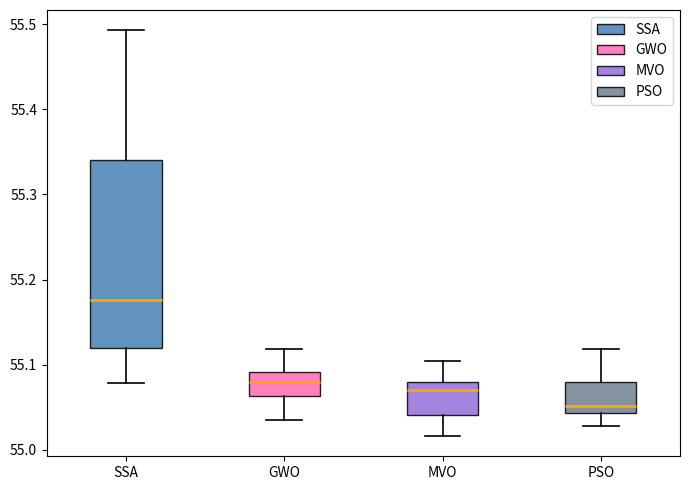

Comparing the boxes themselves (not the whiskers), which one is the tallest?

SSA